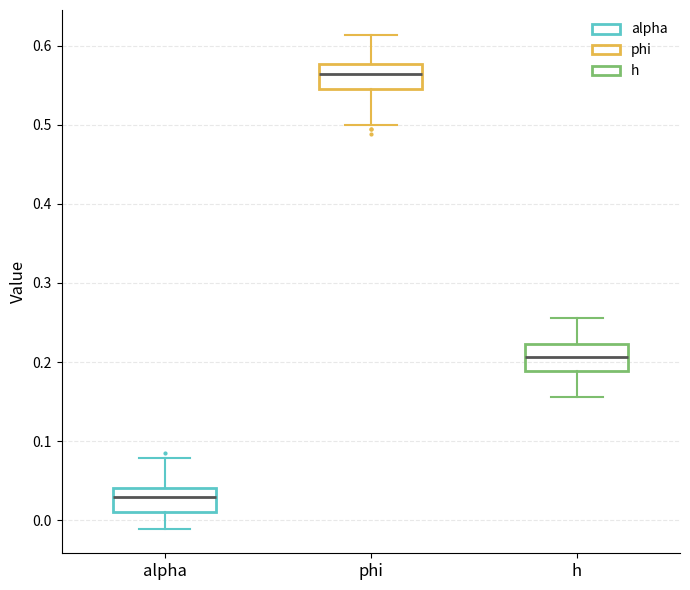

Which box has the lowest median line?

alpha